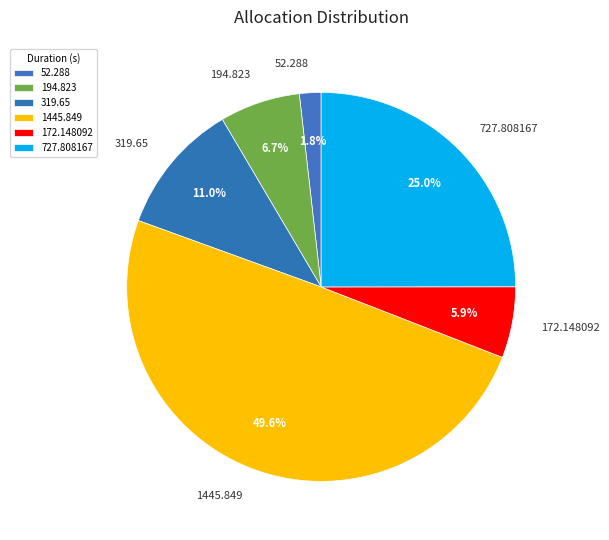

How many slices are in this pie chart?

6